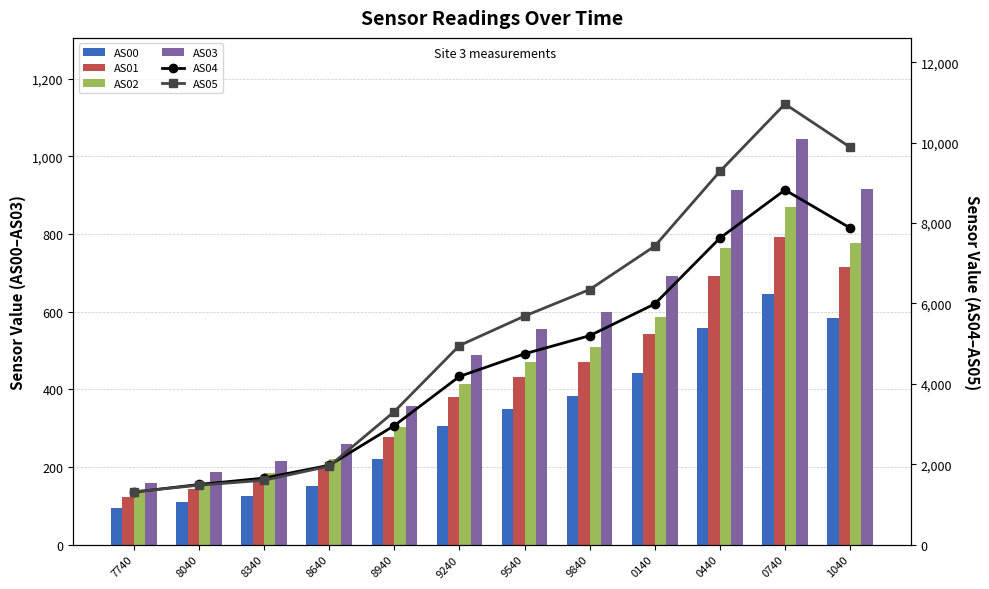

Reading right to left, extract all data points from this chart.

AS00: 584	646	559	443	383	349	306	220	151	126	111	95
AS01: 715	793	692	542	470	432	379	278	197	165	144	122
AS02: 777	870	764	587	508	471	414	304	220	184	161	135
AS03: 917	1044	914	693	599	555	488	357	259	216	188	158
AS04: 7879	8824	7625	5988	5198	4747	4184	2961	1974	1655	1496	1306
AS05: 9888	10963	9284	7426	6346	5686	4953	3310	1952	1602	1478	1314